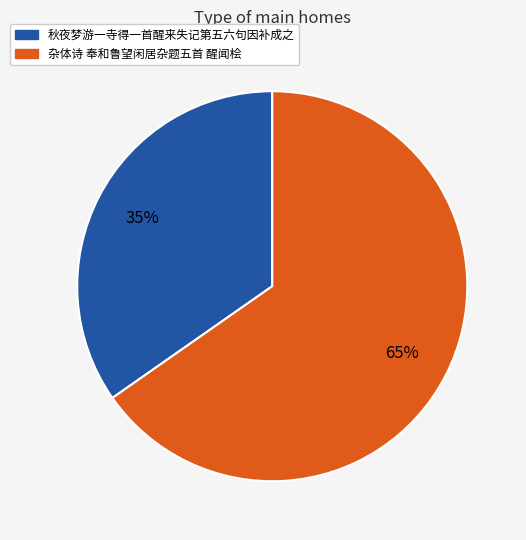

How many segments does this pie chart have?

2